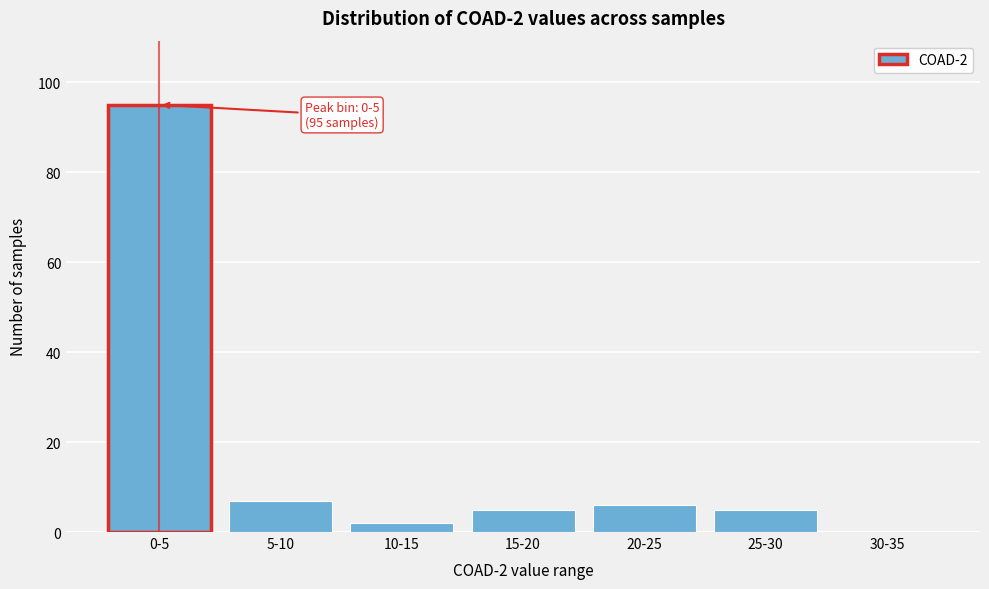

Reading left to right, transcribe all the data shown in this chart.

0-5=95	5-10=7	10-15=2	15-20=5	20-25=6	25-30=5	30-35=0